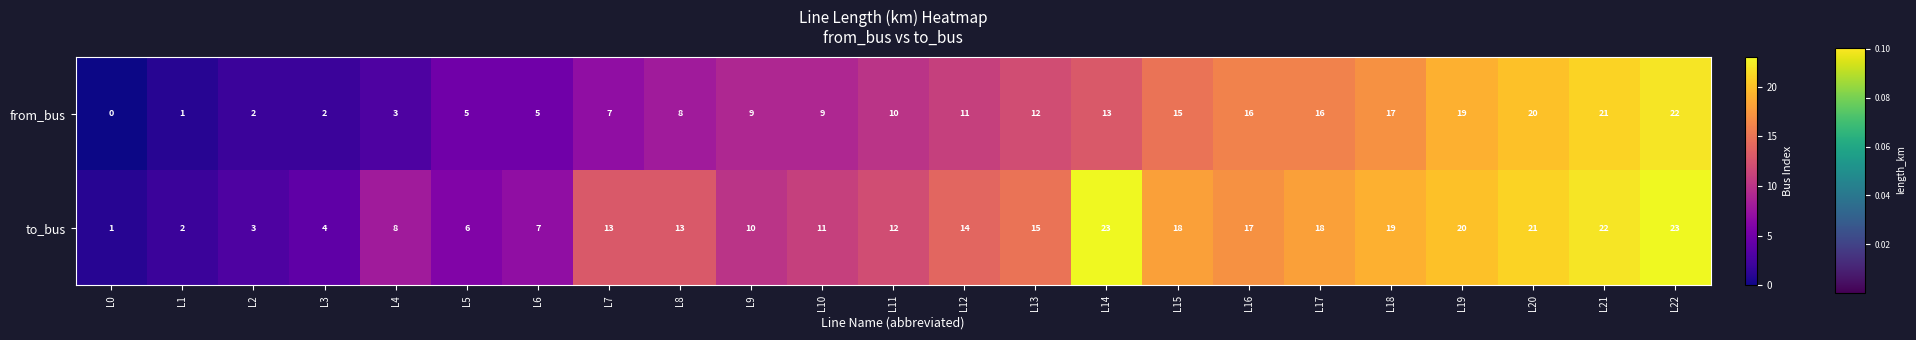

Is the value of from_bus at L13 greater than the value of to_bus at L14?

No